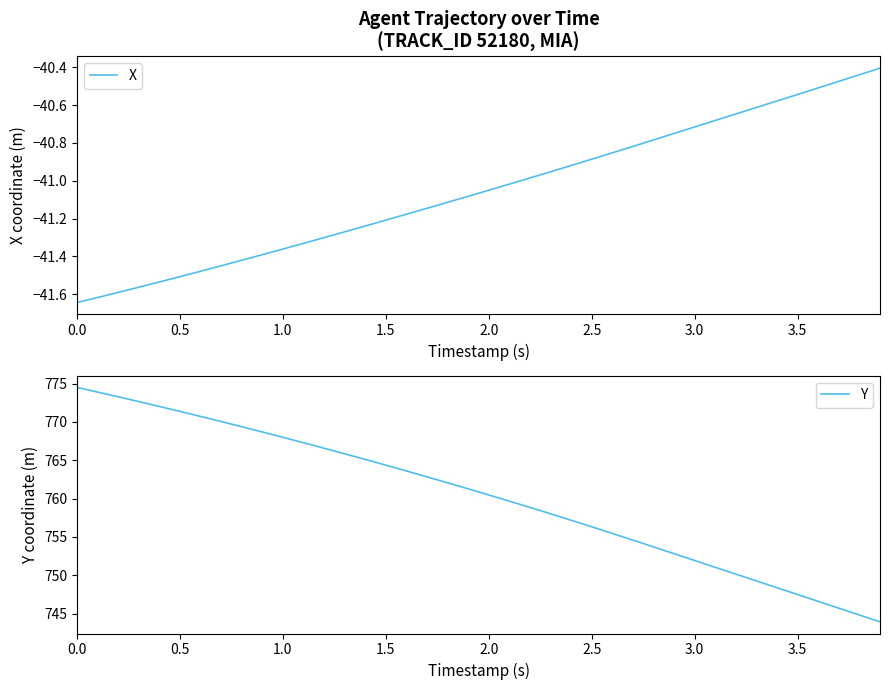

What is the maximum value shown in the chart?

774.5